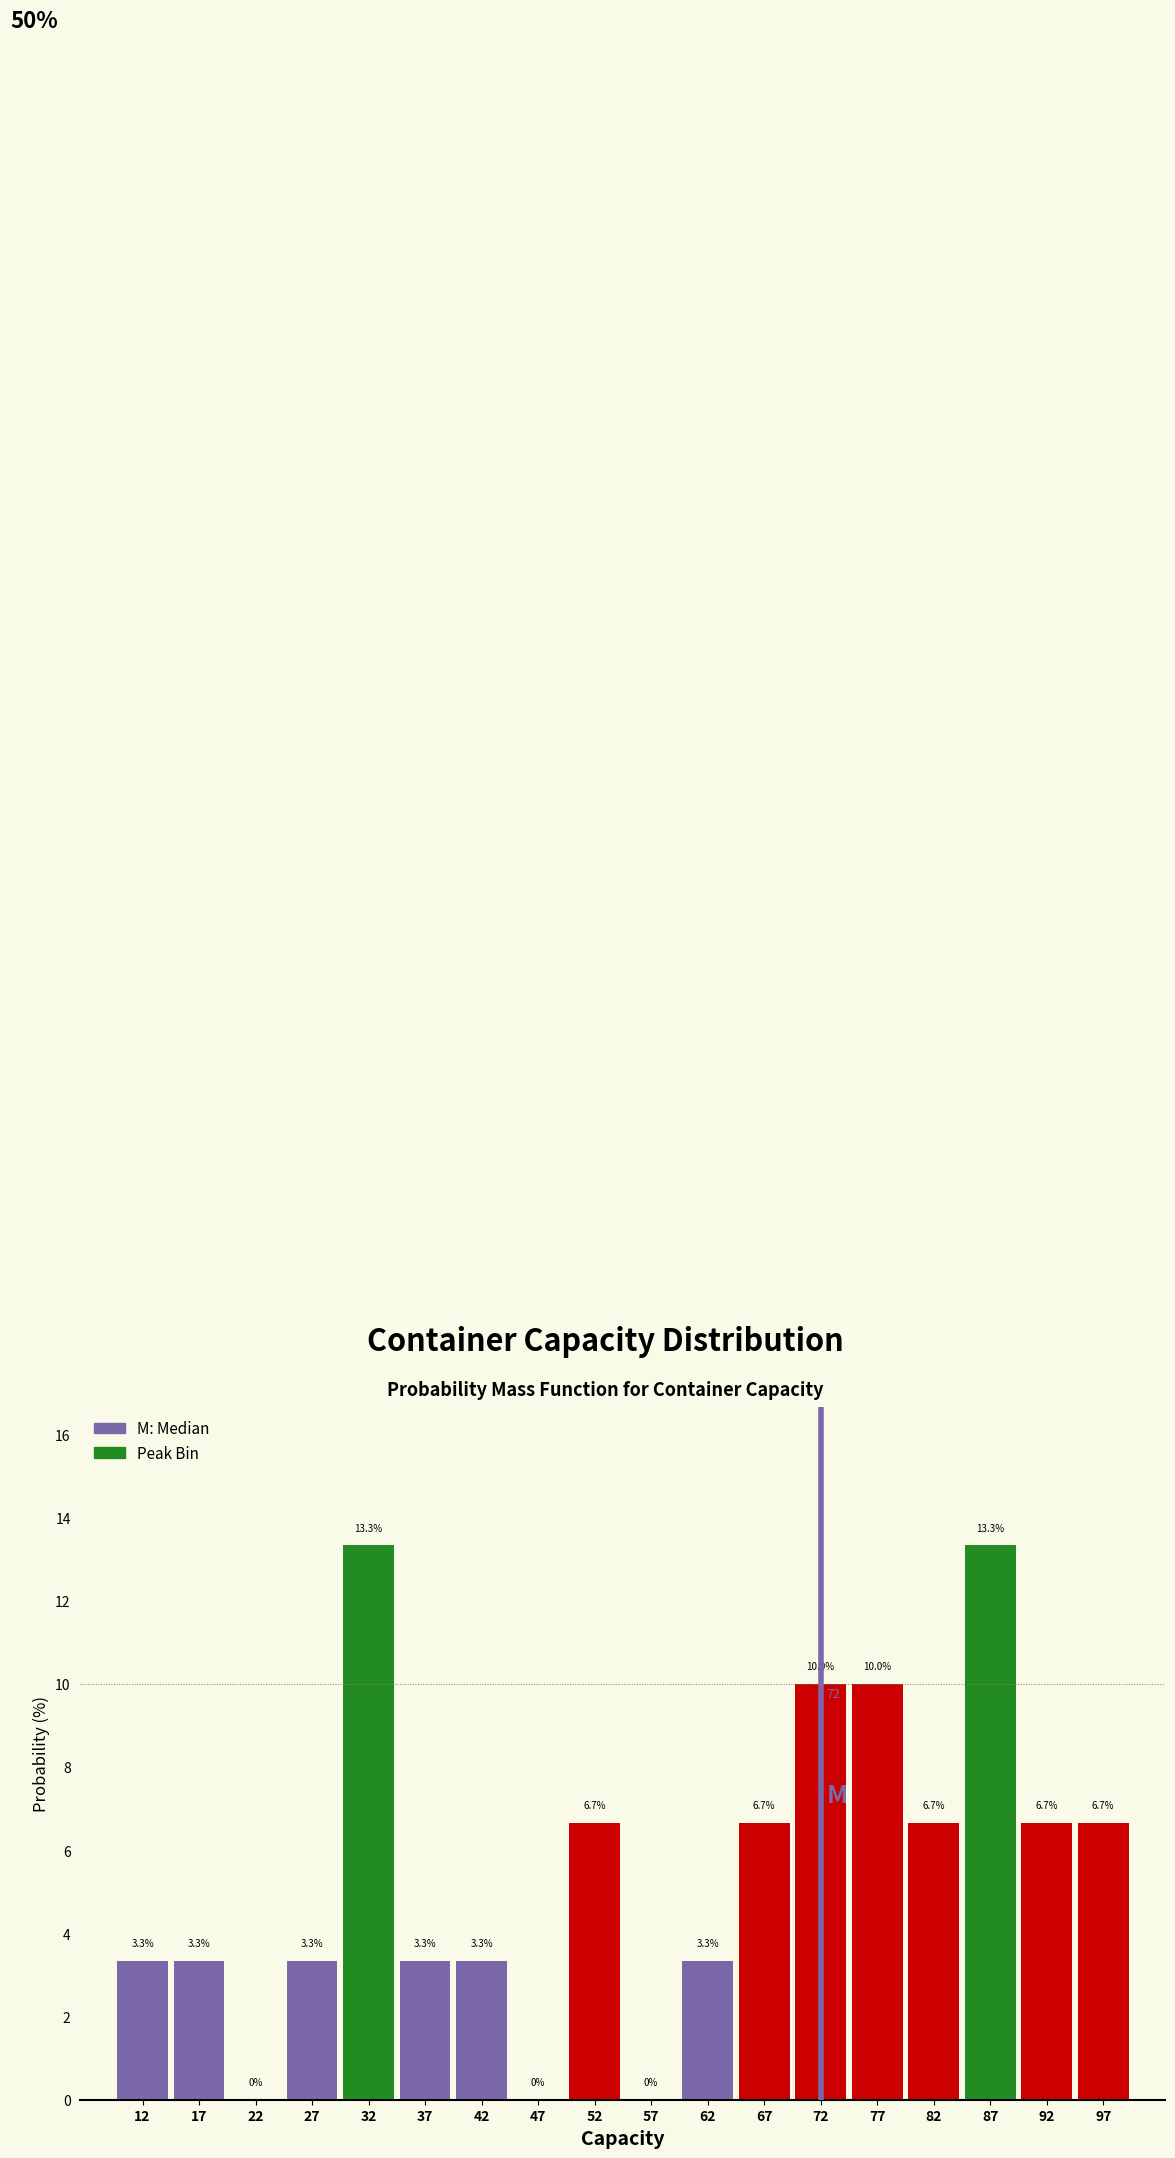

Reading left to right, list every bar in this chart as the range it spans on the x-axis followed by its height.

10 to 15: 3.3
15 to 20: 3.3
20 to 25: 0.0
25 to 30: 3.3
30 to 35: 13.3
35 to 40: 3.3
40 to 45: 3.3
45 to 50: 0.0
50 to 55: 6.7
55 to 60: 0.0
60 to 65: 3.3
65 to 70: 6.7
70 to 75: 10.0
75 to 80: 10.0
80 to 85: 6.7
85 to 90: 13.3
90 to 95: 6.7
95 to 100: 6.7